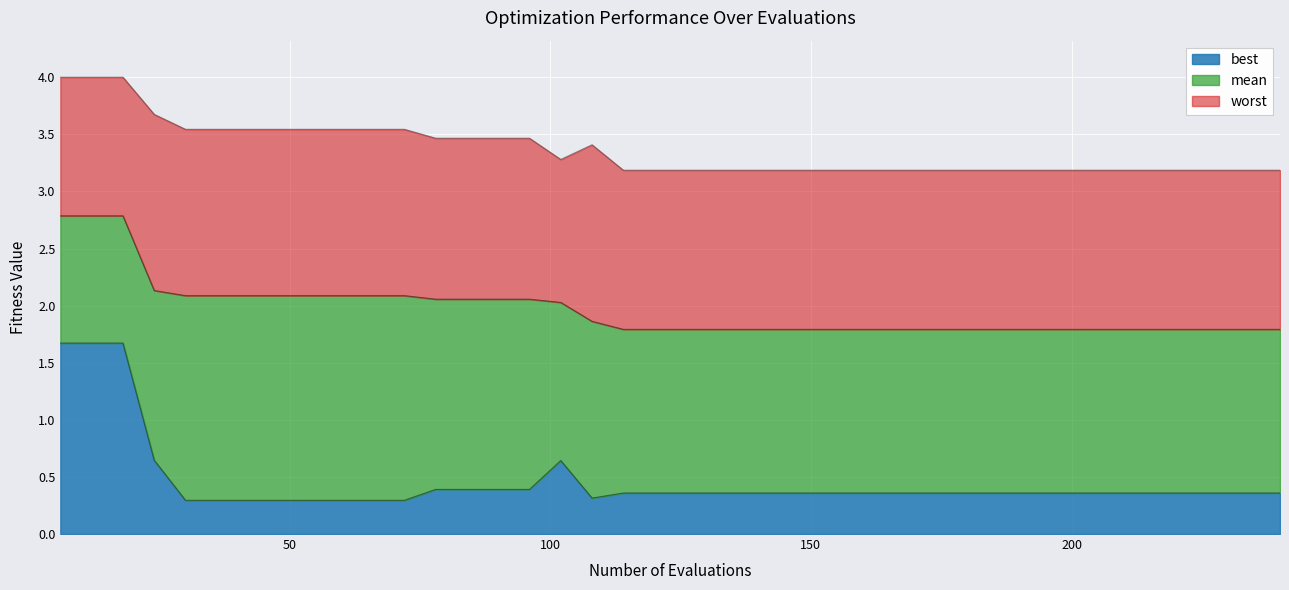

Where is the first local maximum for best?

102